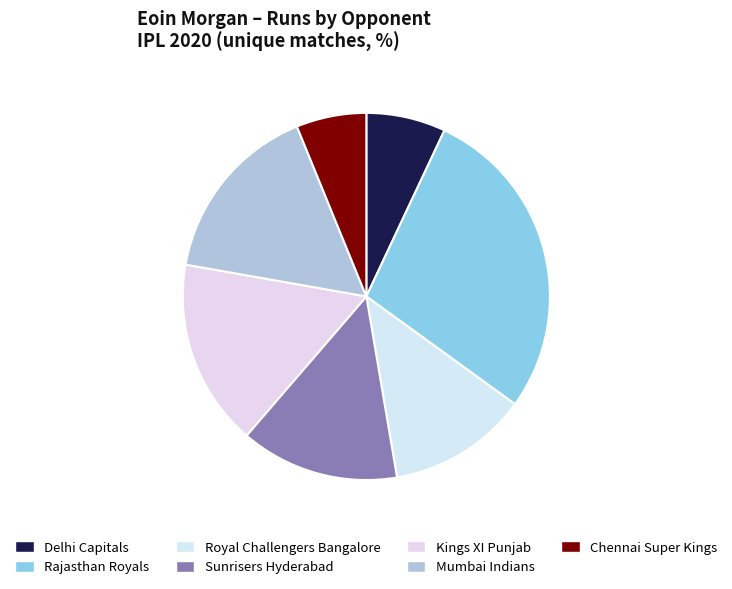

Combined, what portion of the pie is Delhi Capitals and Kings XI Punjab?

23.5%